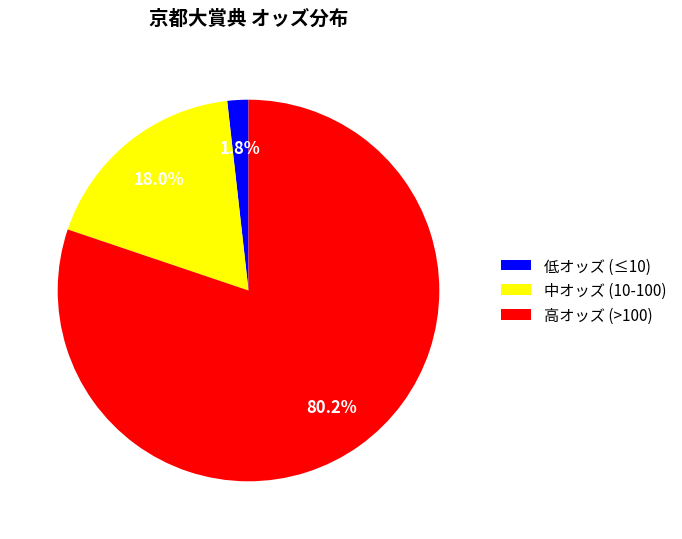

Rank the categories by value from lowest to highest.

低オッズ (≤10), 中オッズ (10-100), 高オッズ (>100)